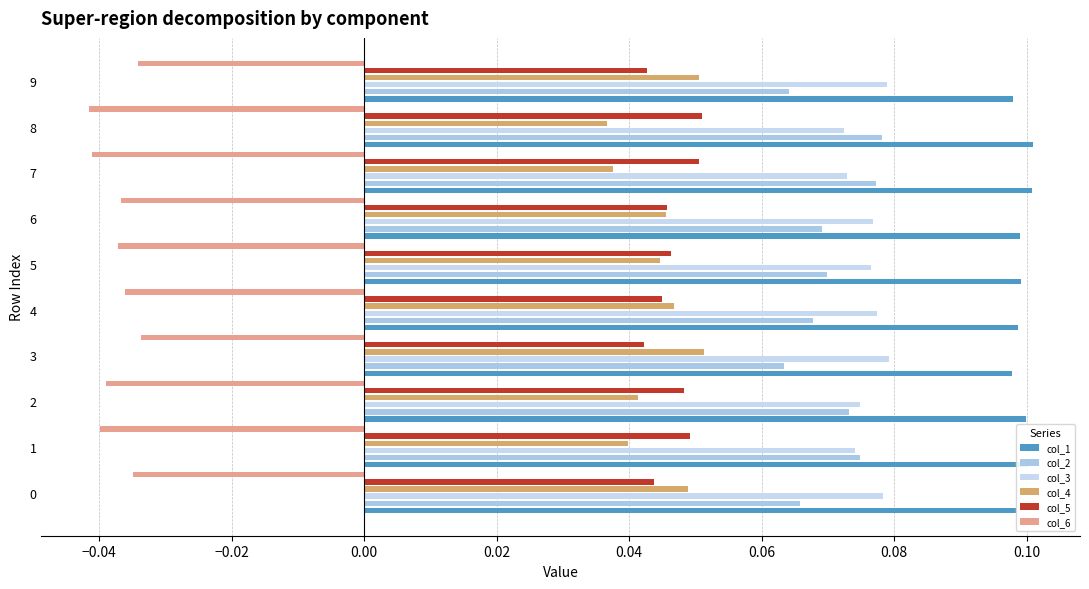

Is it true that col_6 equals -0.0 at 1?

False